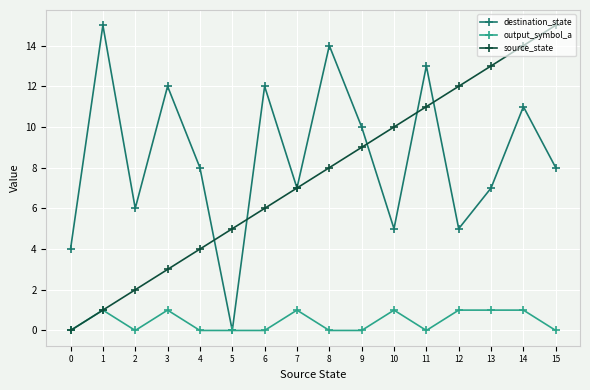

Reading left to right, list all the values displayed in this chart.

destination_state: 0=4	1=15	2=6	3=12	4=8	5=0	6=12	7=7	8=14	9=10	10=5	11=13	12=5	13=7	14=11	15=8
output_symbol_a: 0=0	1=1	2=0	3=1	4=0	5=0	6=0	7=1	8=0	9=0	10=1	11=0	12=1	13=1	14=1	15=0
source_state: 0=0	1=1	2=2	3=3	4=4	5=5	6=6	7=7	8=8	9=9	10=10	11=11	12=12	13=13	14=14	15=15